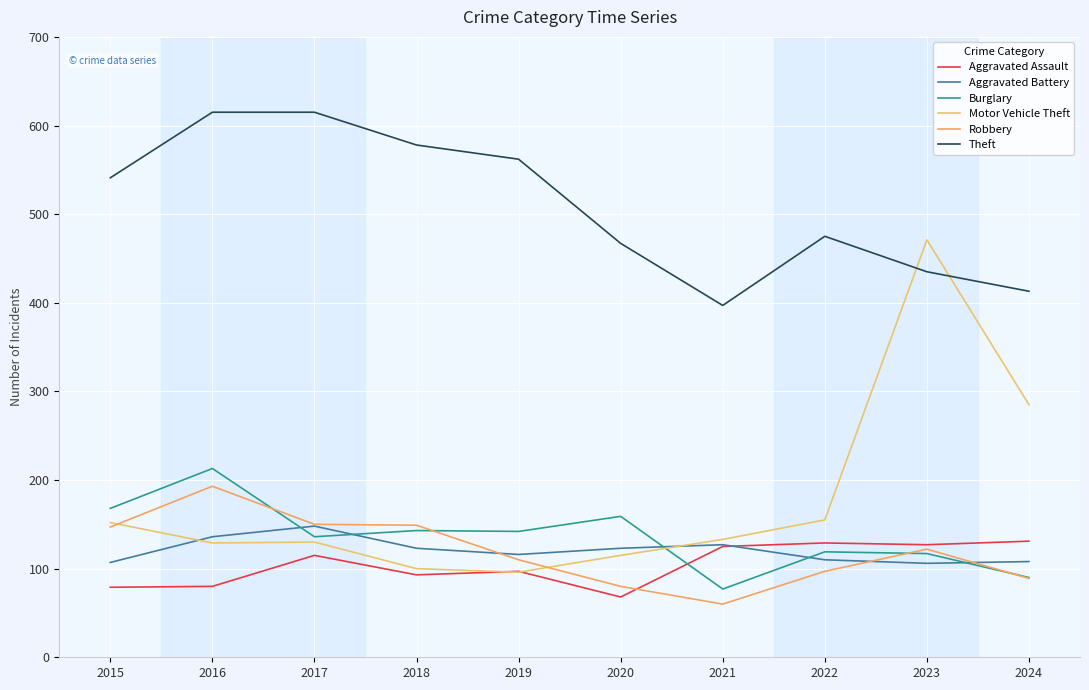

Between 2015 and 2024, which series saw the biggest shift?

Motor Vehicle Theft